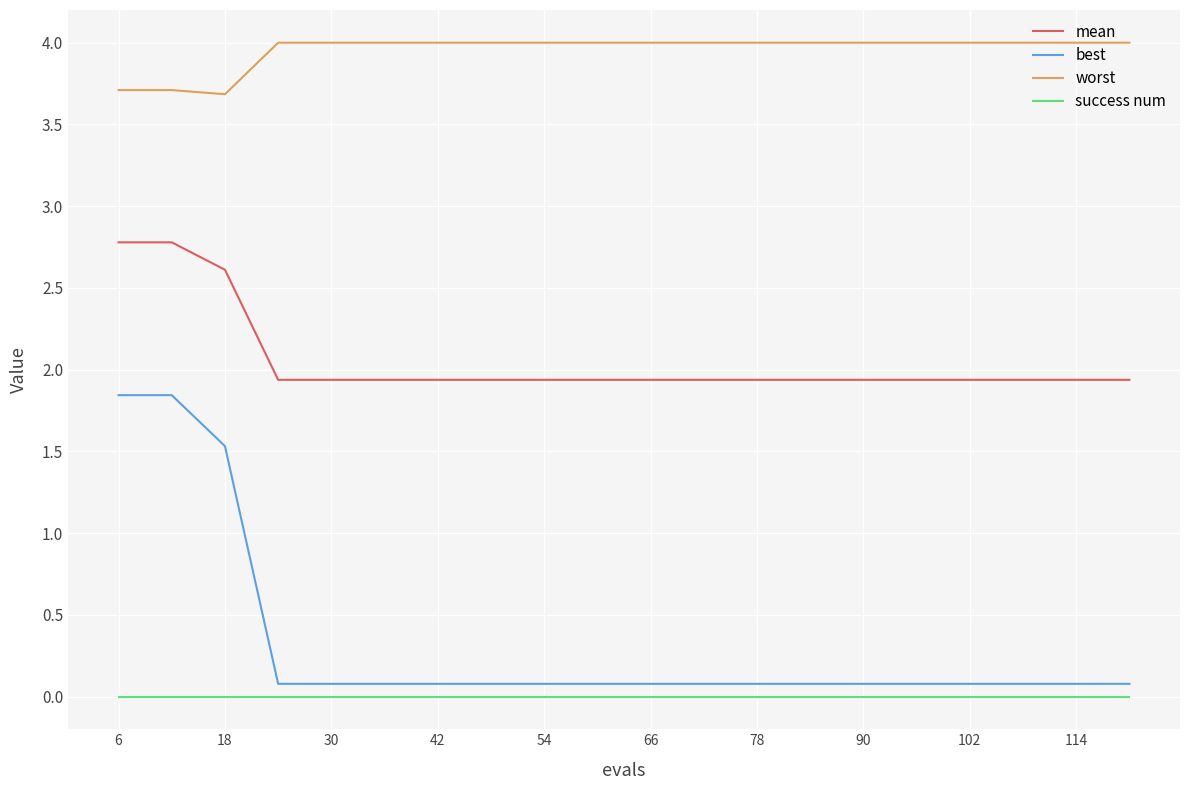

Which series has the largest range (max minus min)?

best